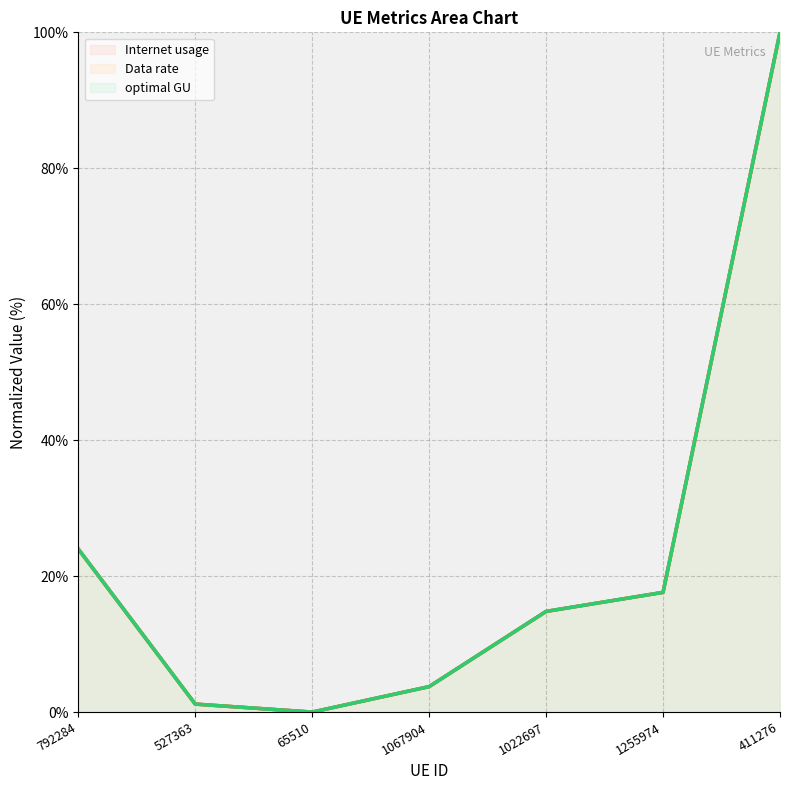

What is the difference between the Internet usage values at 411276 and 65510?

100.0